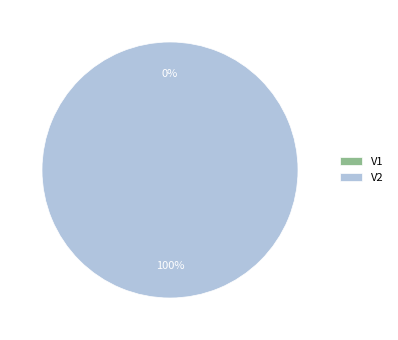

What is the total percentage of V1 and V2?

100.0%